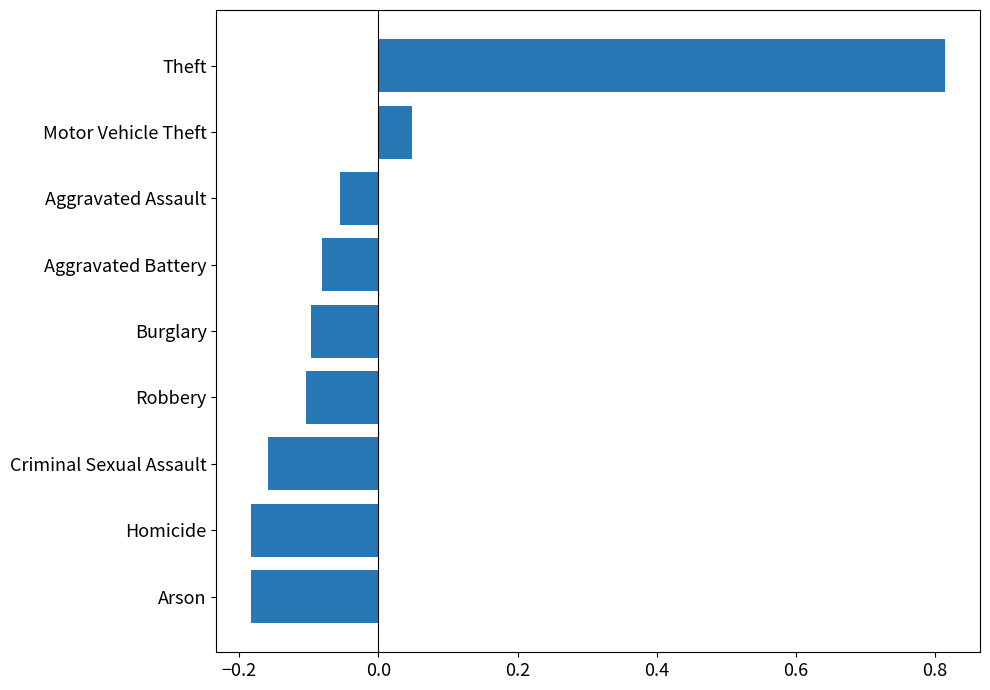

What is the label of the 7th bar from the top?

Criminal Sexual Assault